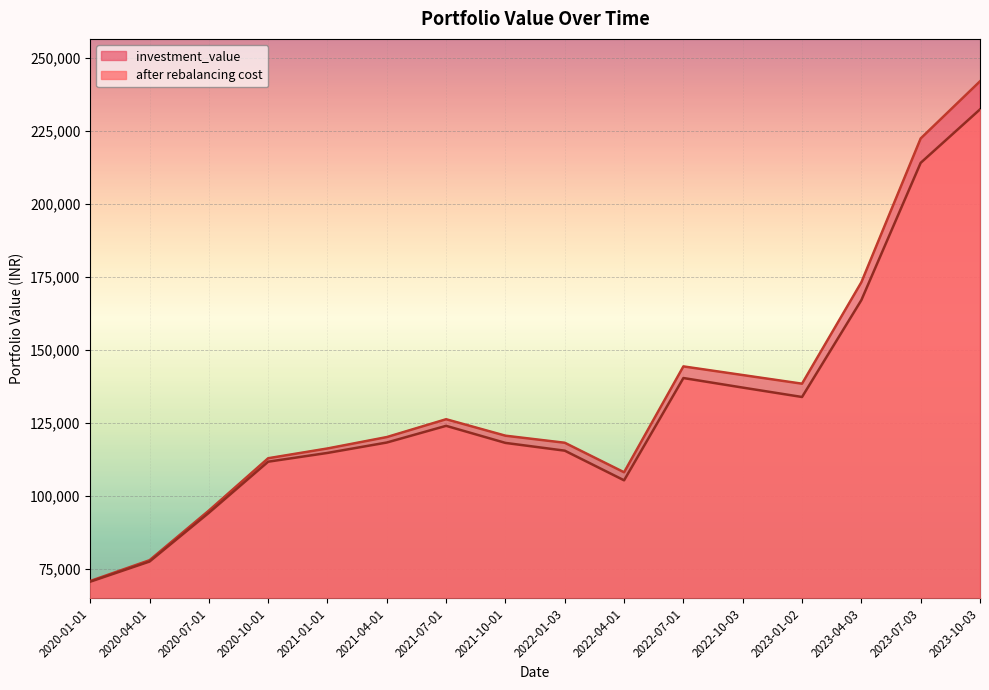

How many lines are shown in the chart?

2